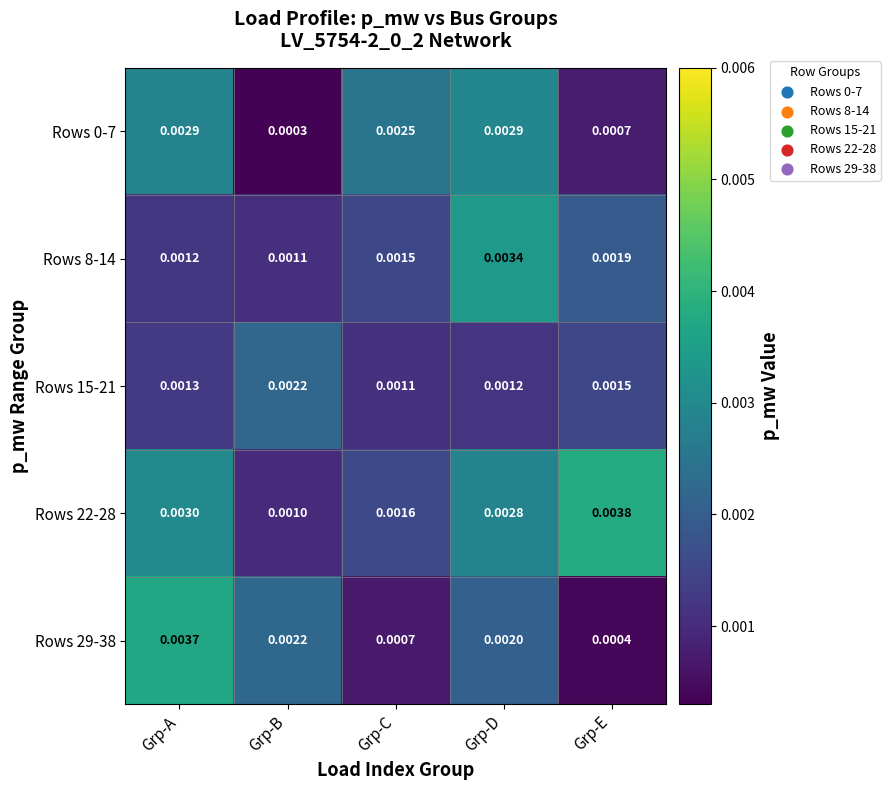

At which label does Rows 29-38 reach its minimum?

Grp-E